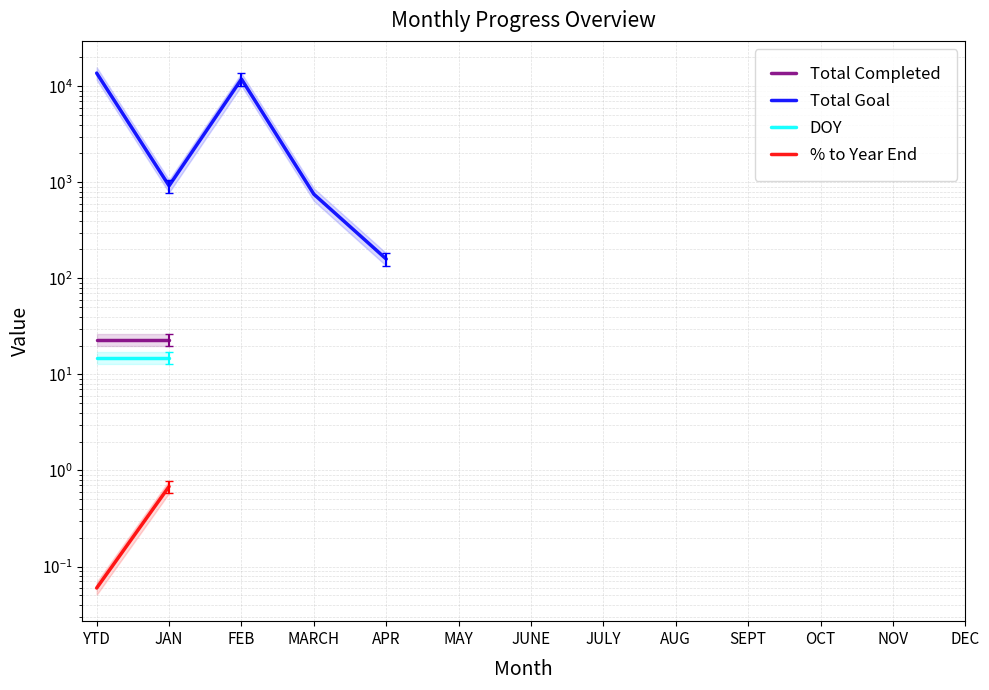

What is the label of the 6th point from the left?

MAY